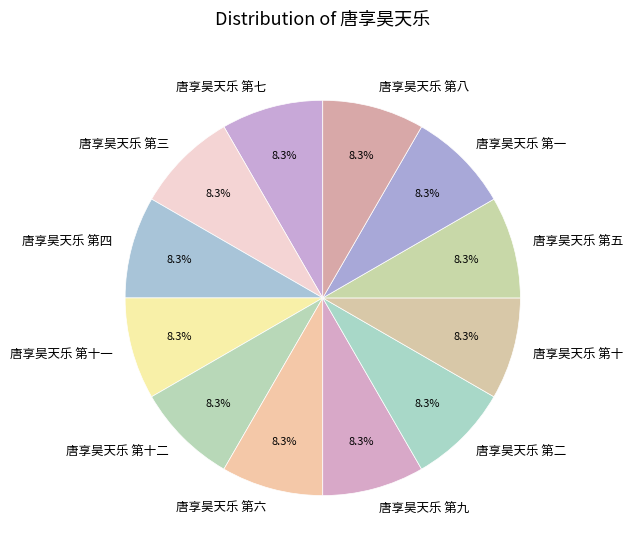

True or false: 唐享昊天乐 第六 accounts for 8% of the total.

True